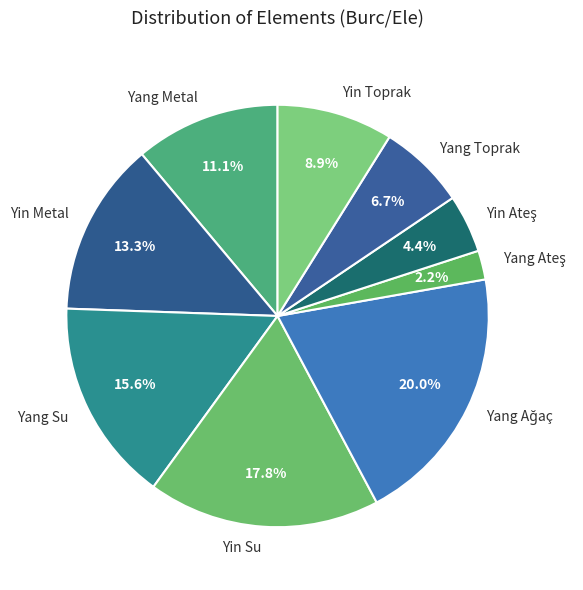

Between Yang Metal and Yang Toprak, which is larger?

Yang Metal